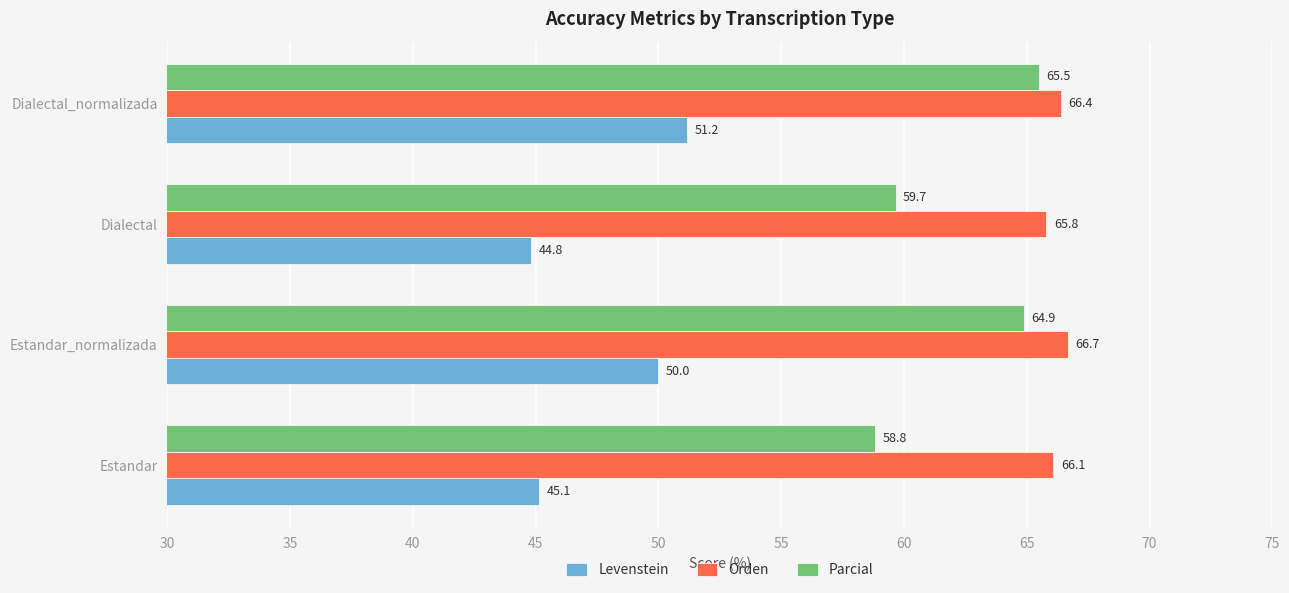

What is the sum of all Levenstein values?

191.1